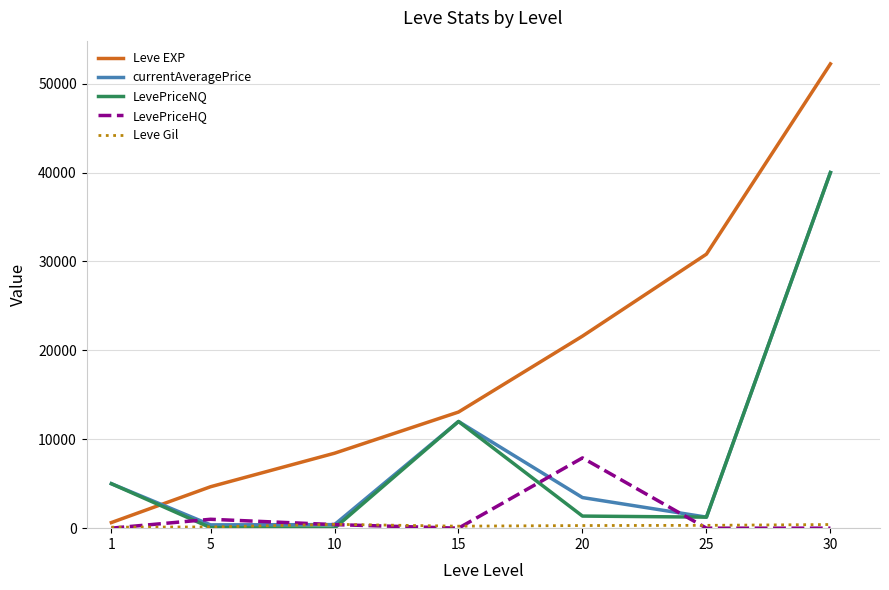

How many lines are shown in the chart?

5